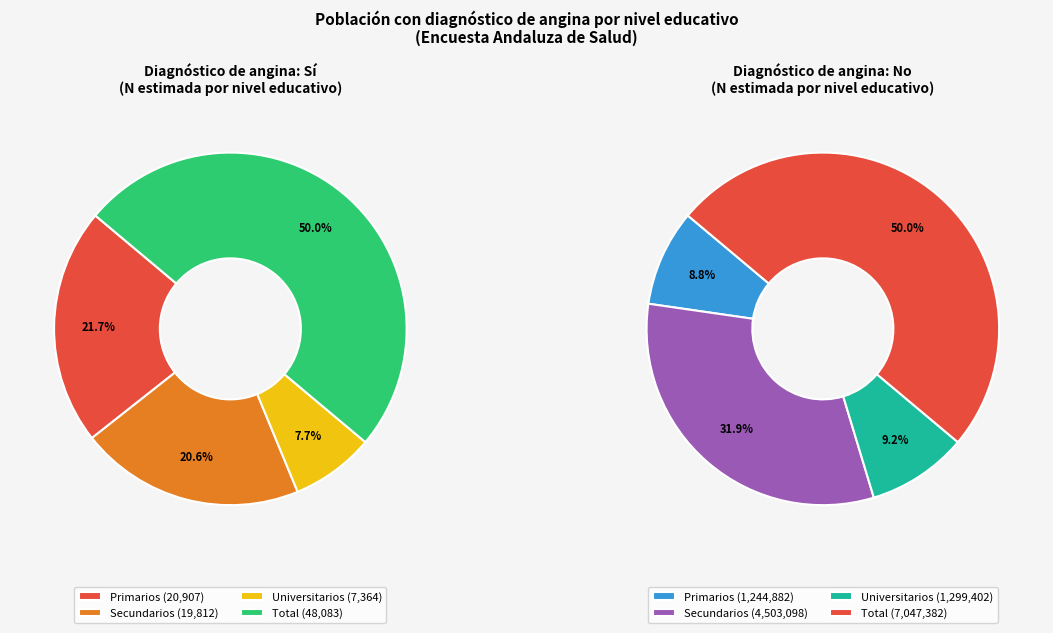

To the nearest percent, what is the average slice percentage?

25%